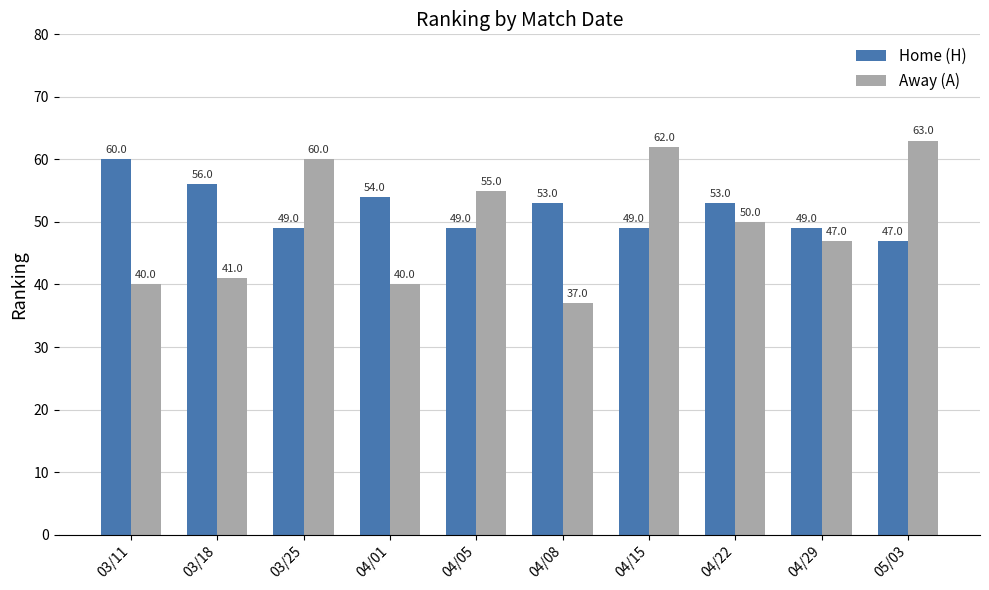

What position from the left is 04/01?

4